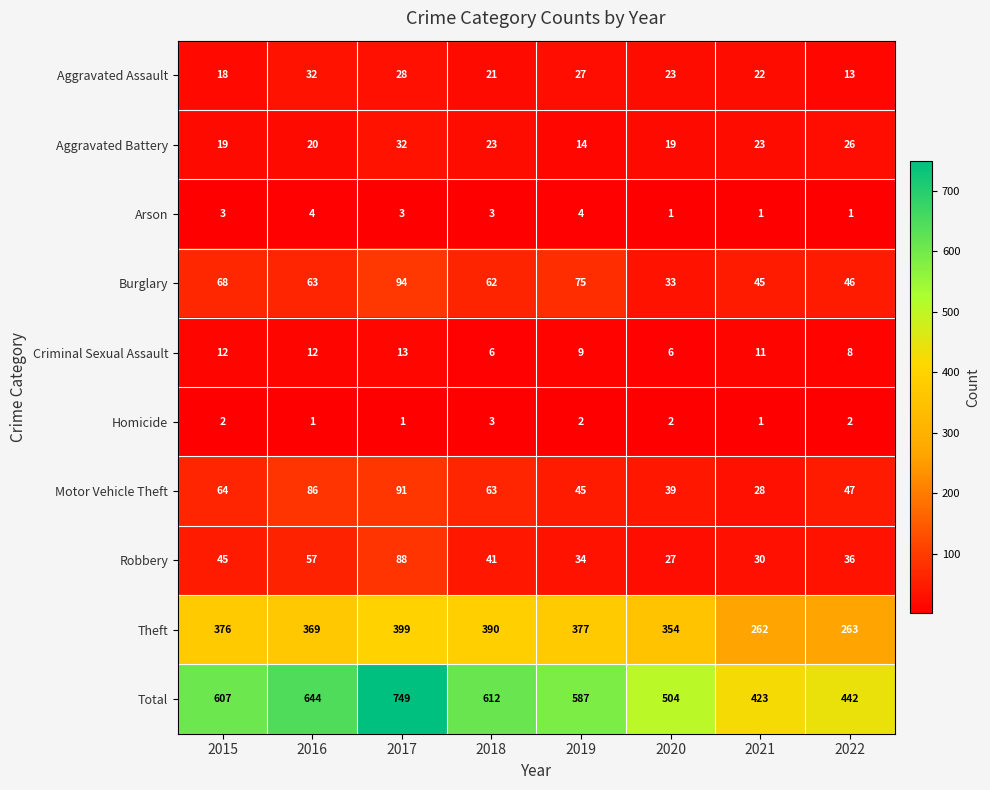

At 2016, list the series in order from largest to smallest.

Total, Theft, Motor Vehicle Theft, Burglary, Robbery, Aggravated Assault, Aggravated Battery, Criminal Sexual Assault, Arson, Homicide